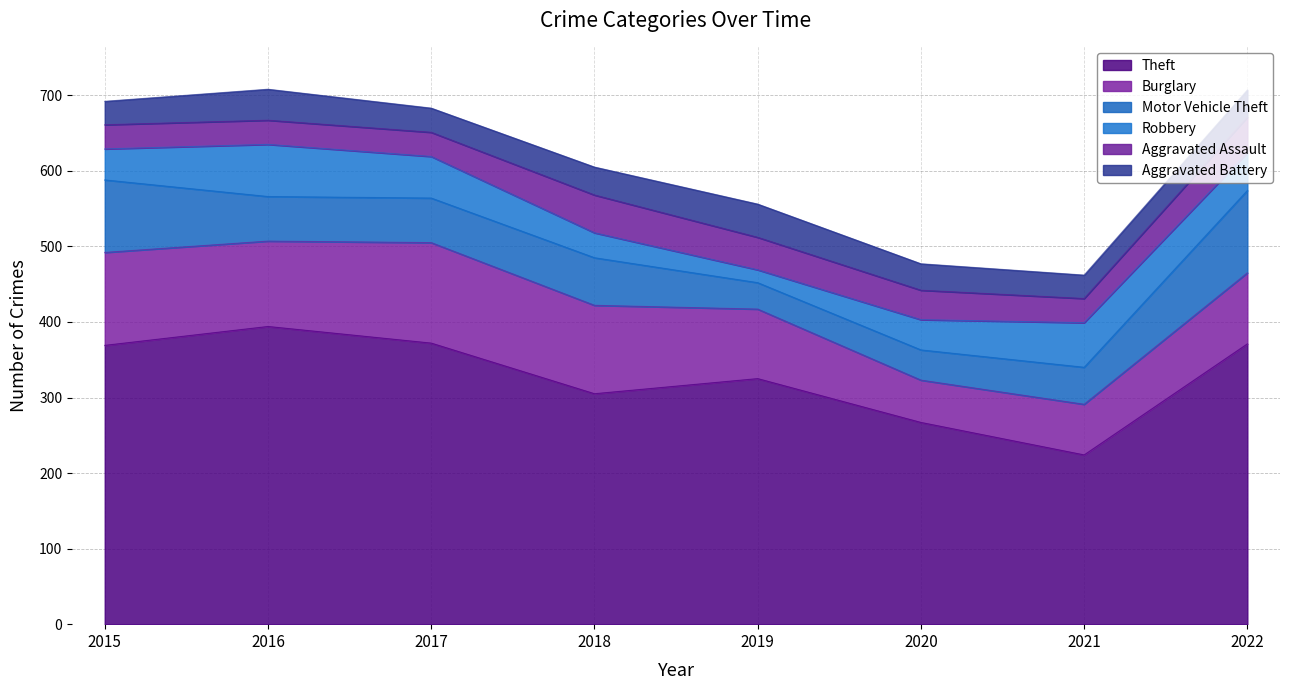

What is the minimum value shown in the chart?

17